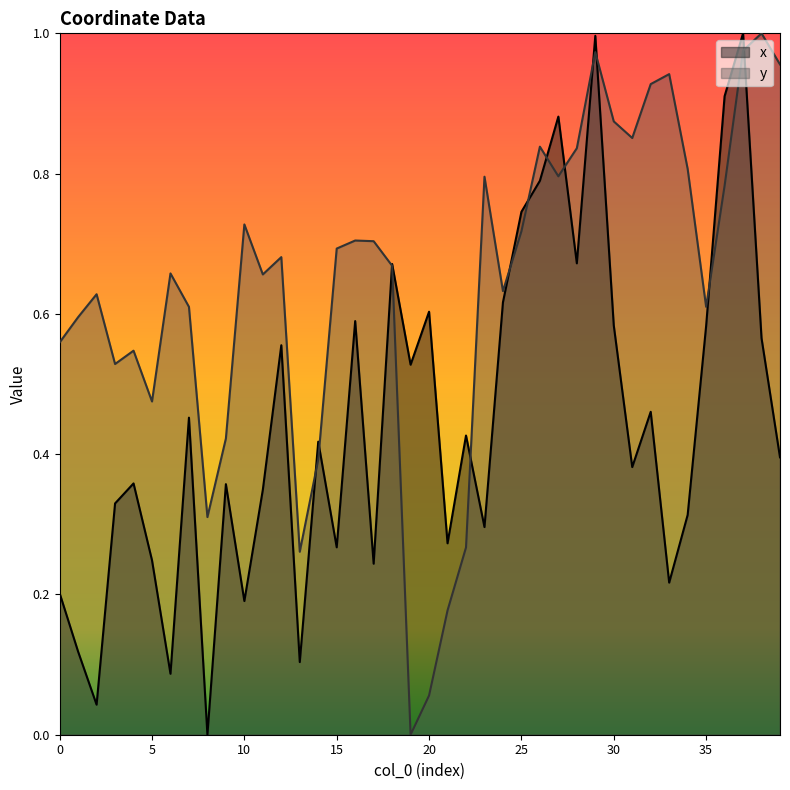

How many values in the x series exceed 0?

39